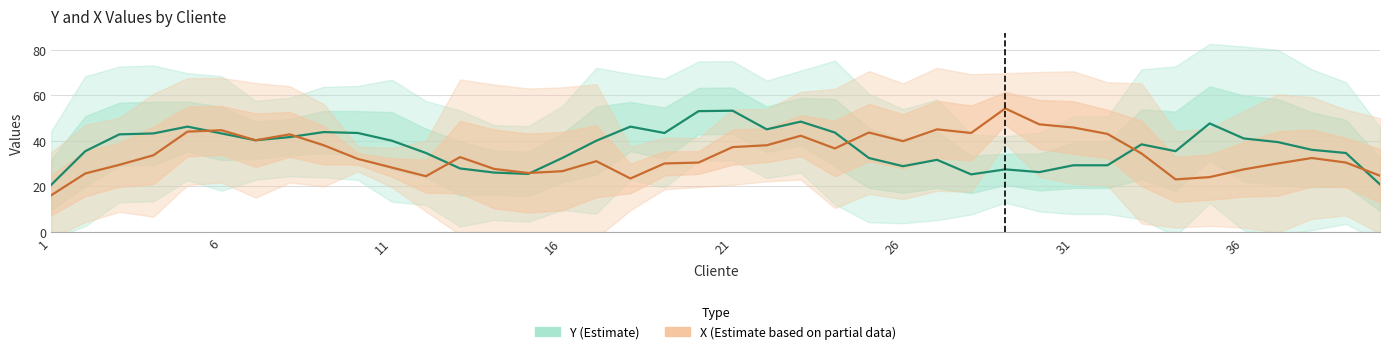

What is the difference between the second highest and second lowest values in the X (Estimate based on partial data) series?

24.2